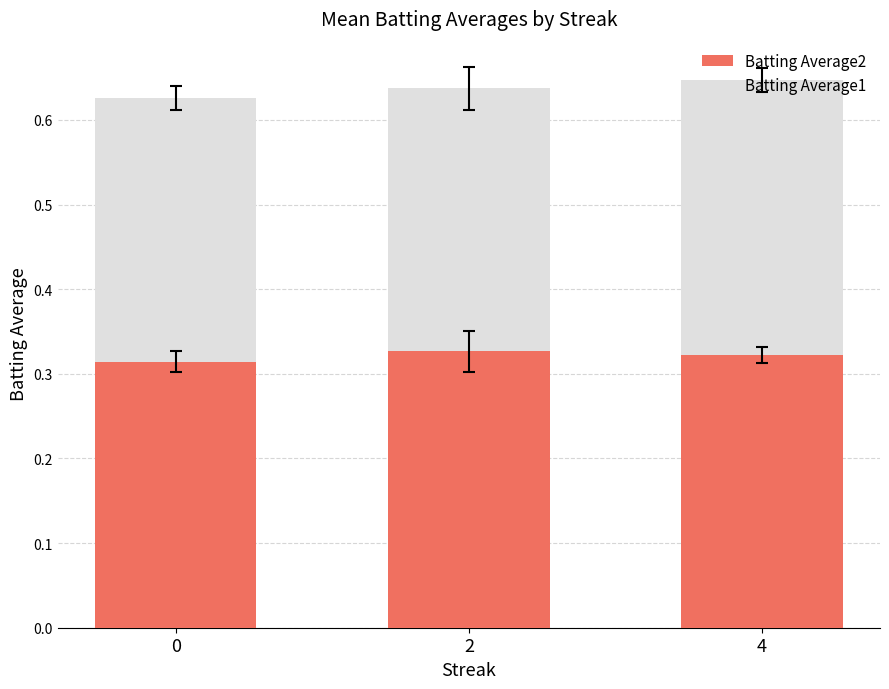

What is the sum of all Batting Average2 values?

1.0